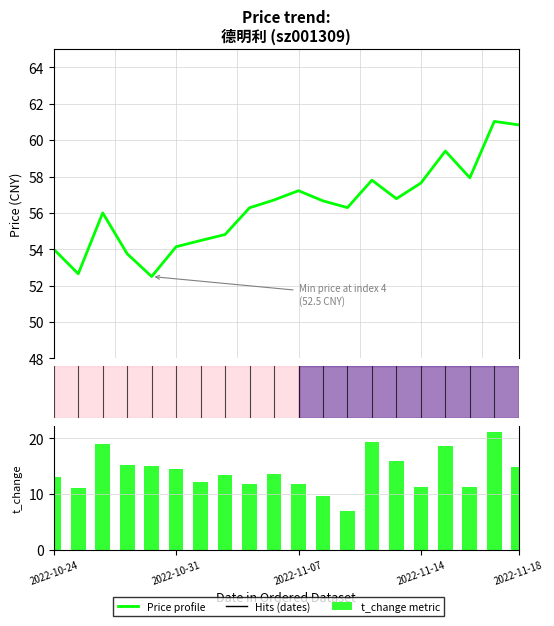

How many values in the t_change series exceed 13?

11